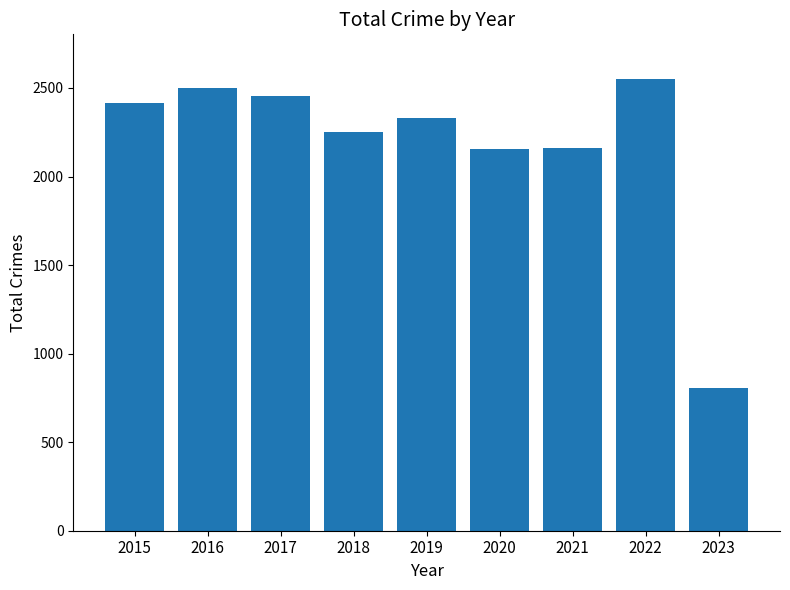

What is the sum of the values at 2016 and 2023?

3307